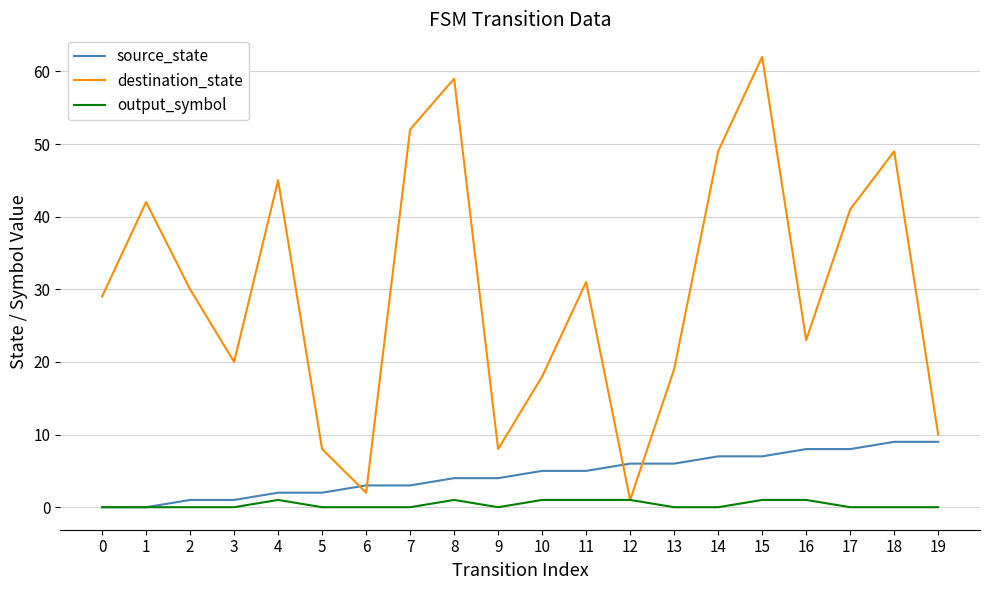

Is this an area chart (filled region under the line)?

No